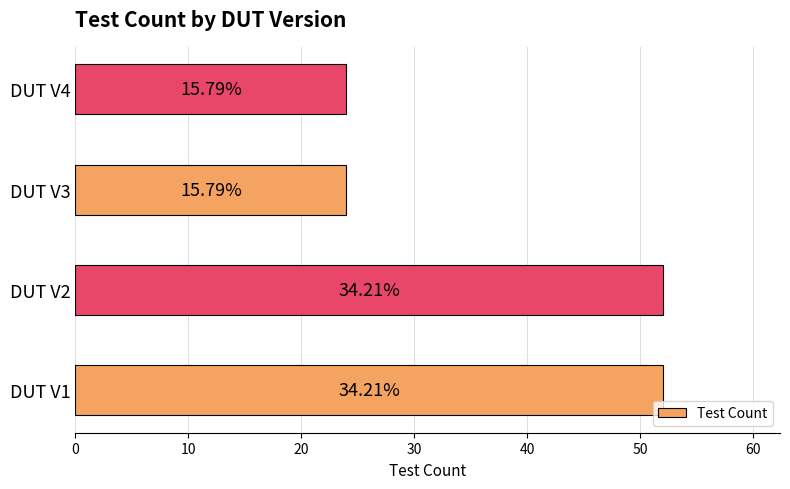

Does the chart contain any negative values?

No